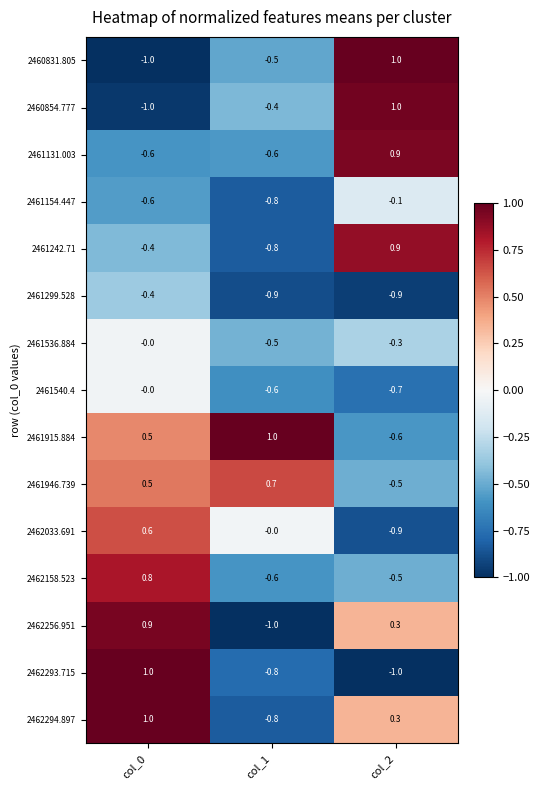

What is the sum of all 2460831.805 values?

-0.5